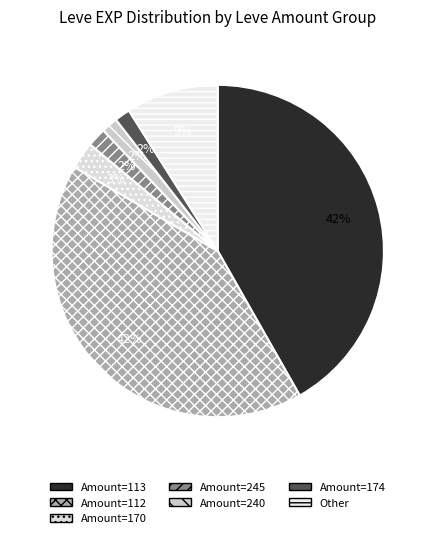

How many segments does this pie chart have?

7